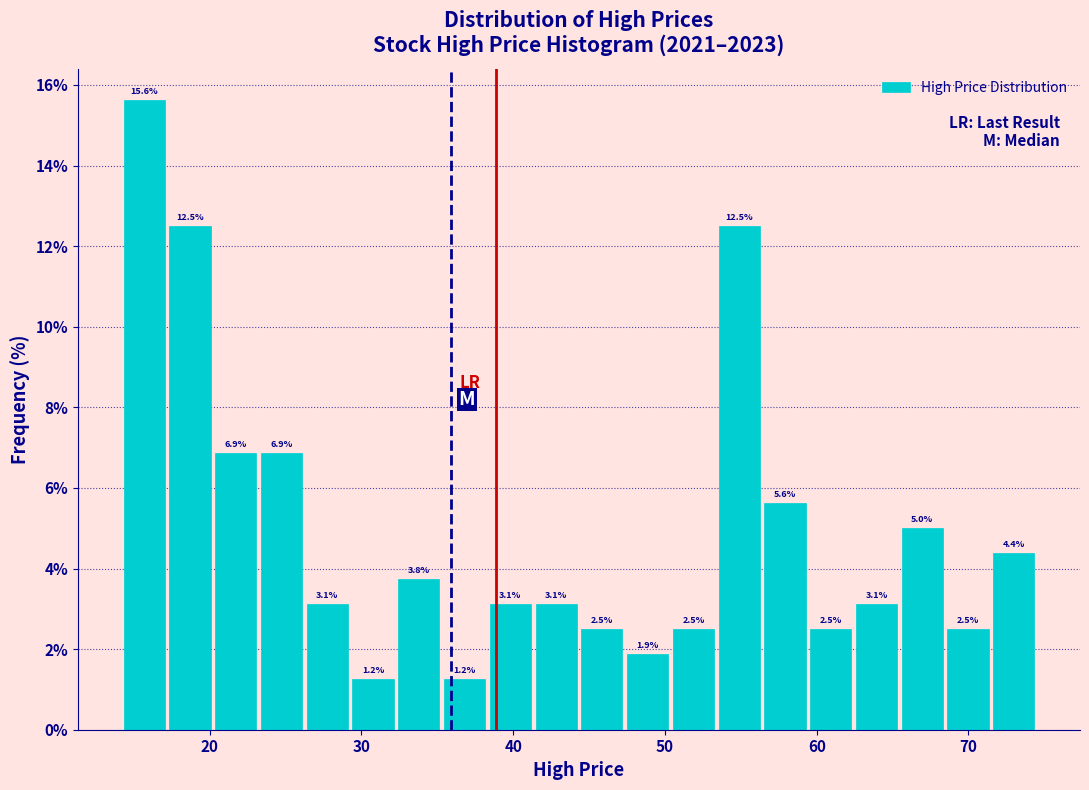

Read against the x-axis, roughly where is the centre of the tallest bar?

16